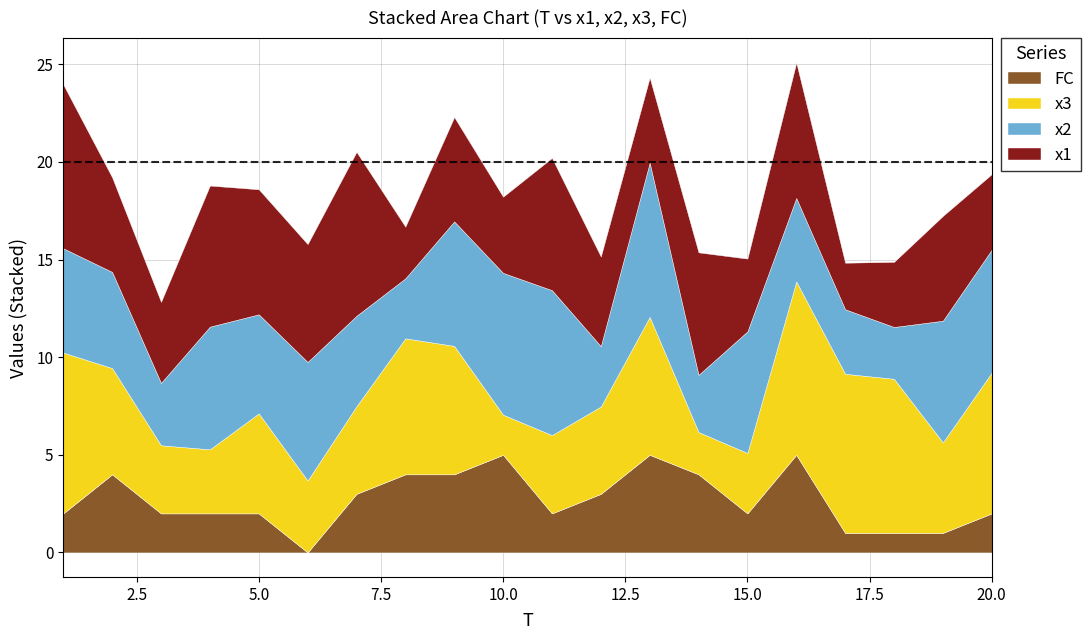

At which label does x1 reach its peak?

7